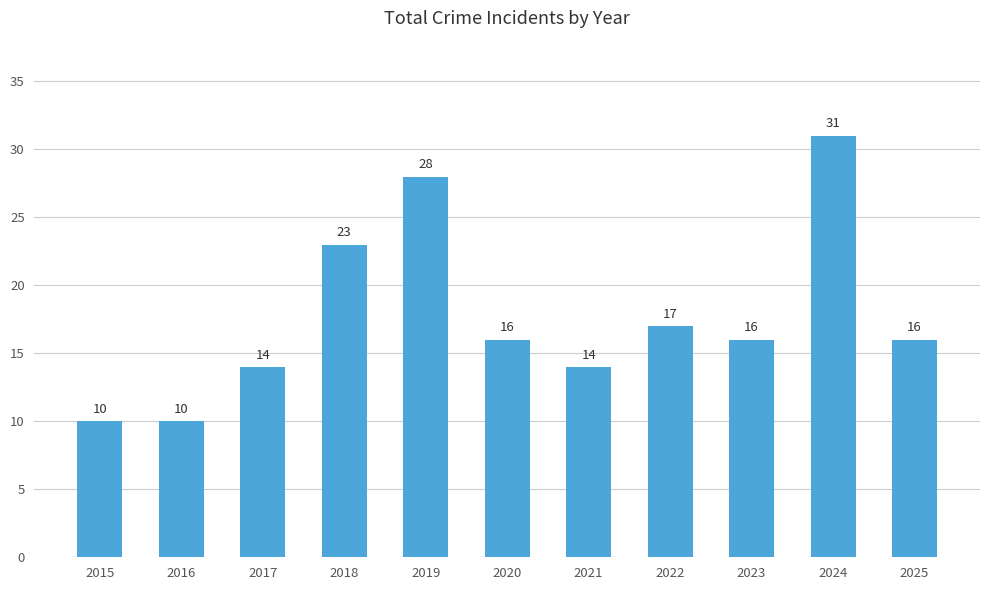

Reading left to right, transcribe all the data shown in this chart.

2015=10	2016=10	2017=14	2018=23	2019=28	2020=16	2021=14	2022=17	2023=16	2024=31	2025=16